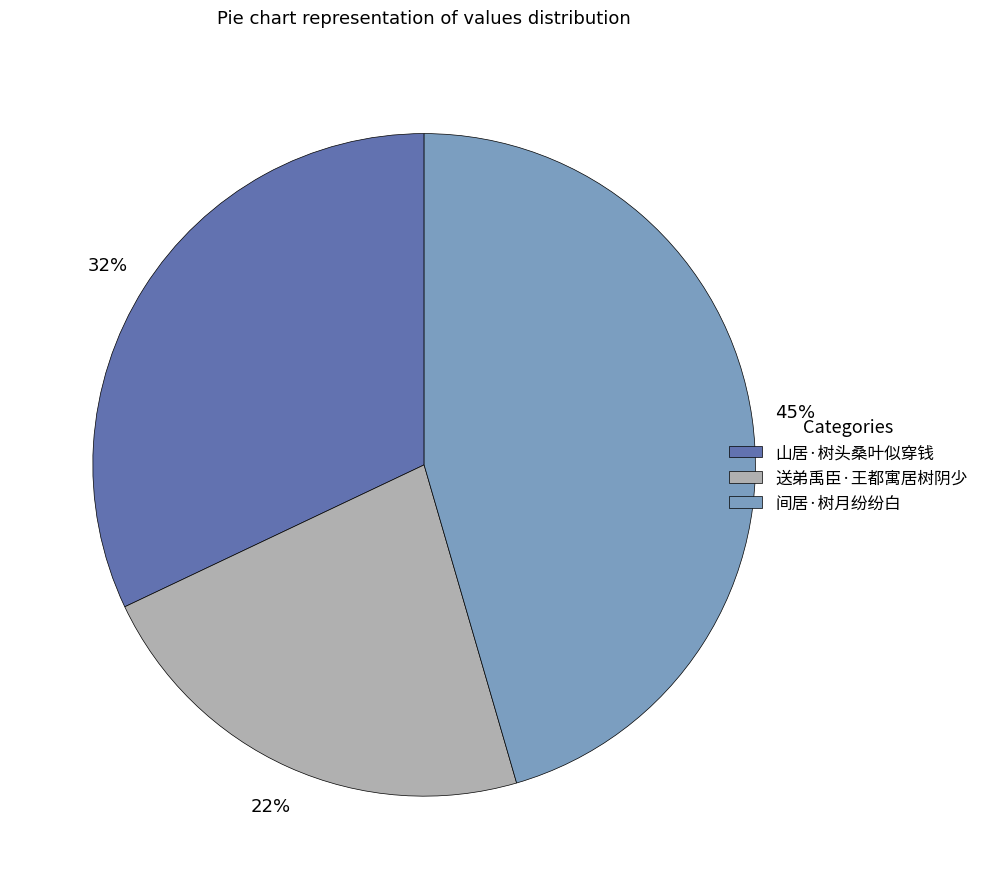

Does 送弟禹臣·王都寓居树阴少 account for over 50% of the chart?

No